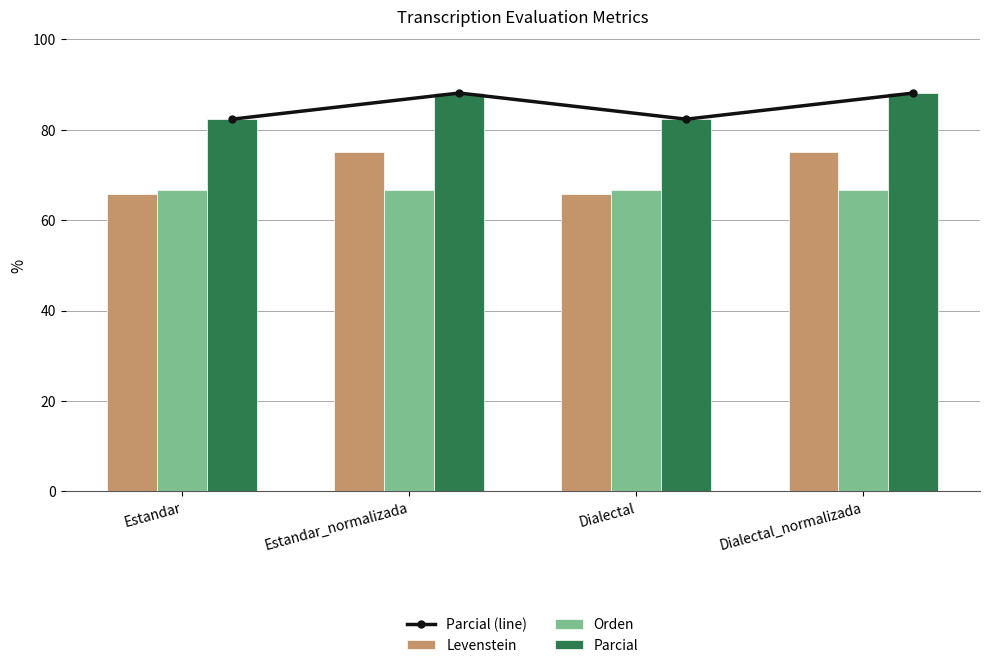

What is the difference between the maximum and second lowest values in the Parcial series?

5.8